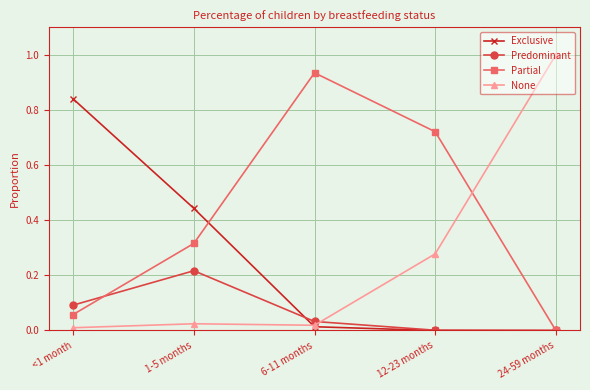

True or false: Exclusive has a value of 0.0 at 24-59 months.

True